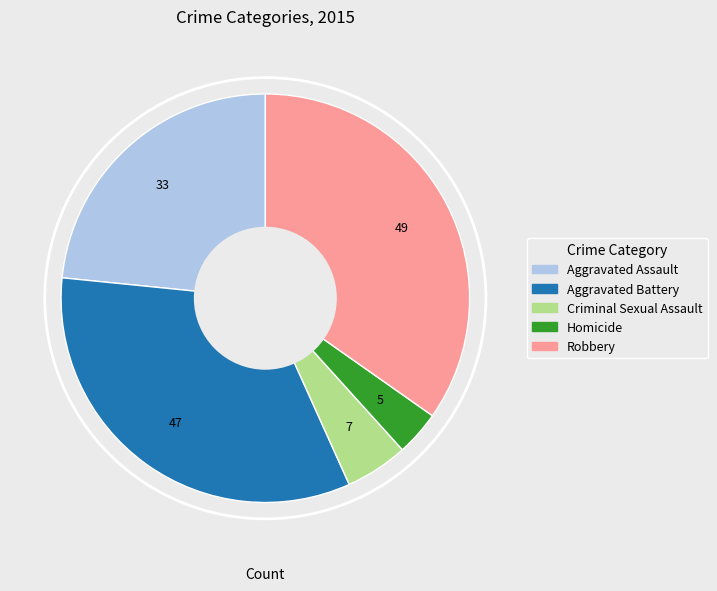

Count the number of slices in the pie.

5